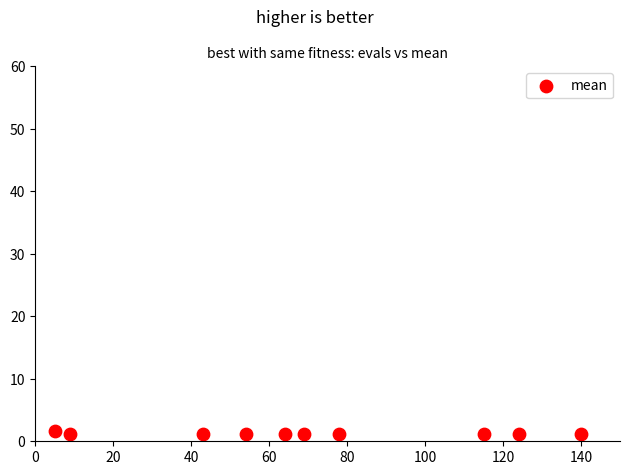

What is the range of X values (max minus min)?

135.0